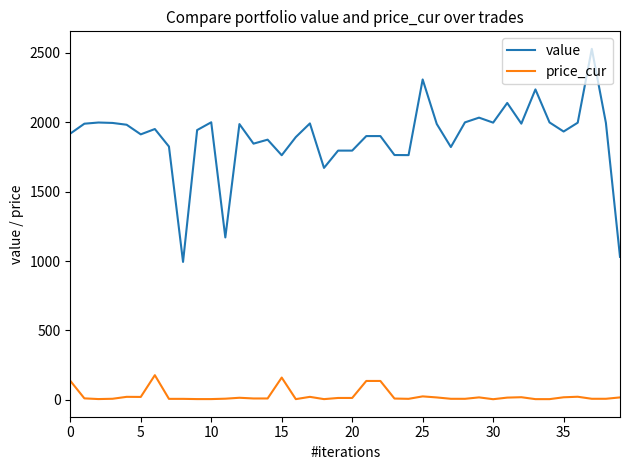

What is the maximum value for price_cur?

177.4